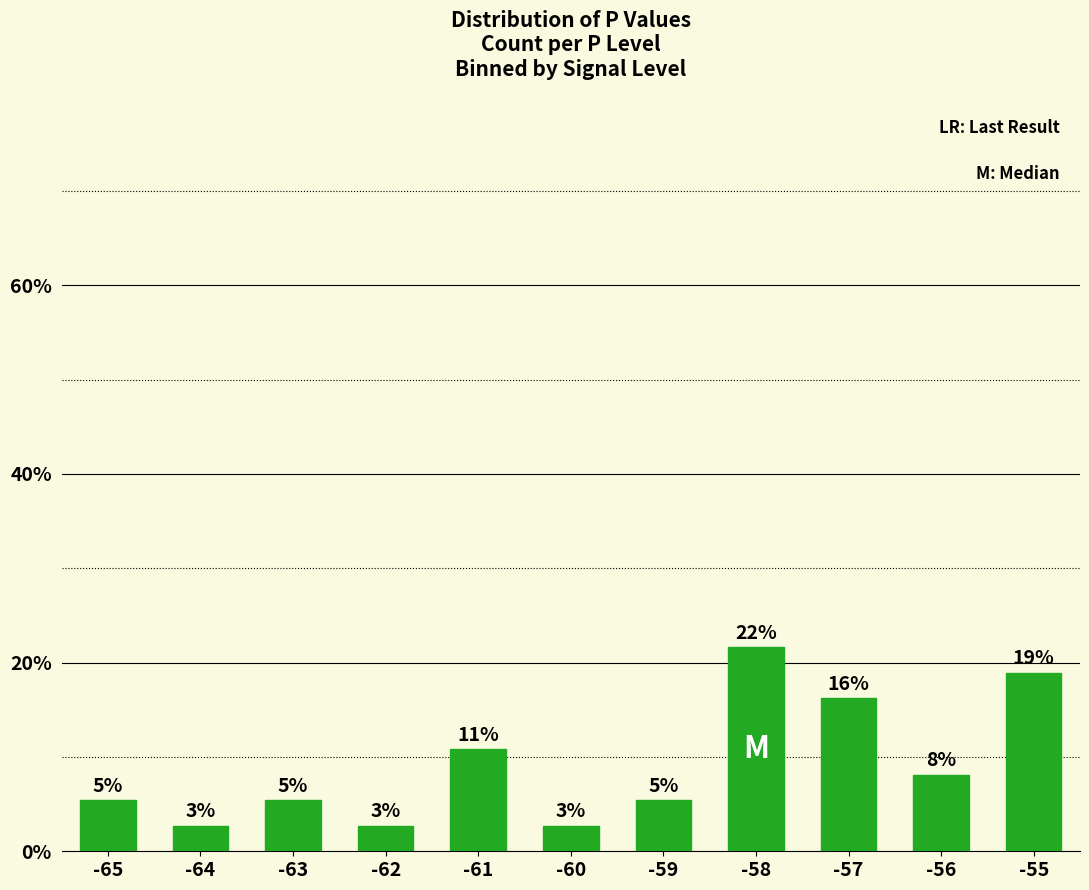

Are the bars horizontal?

No